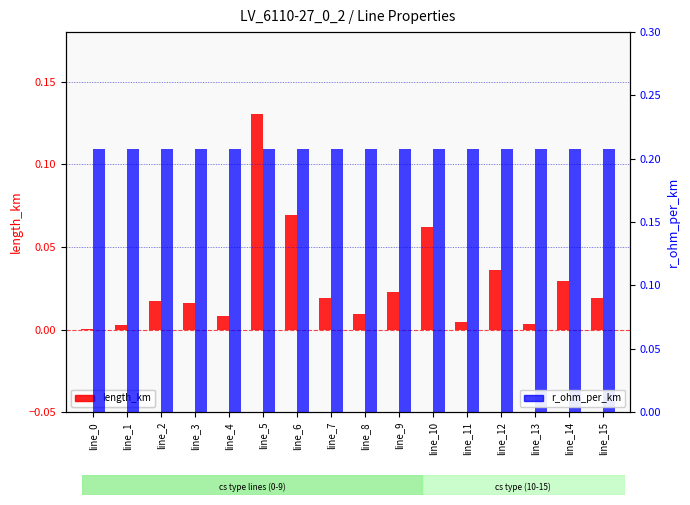

List the series in order of their overall mean, lowest first.

length_km, r_ohm_per_km